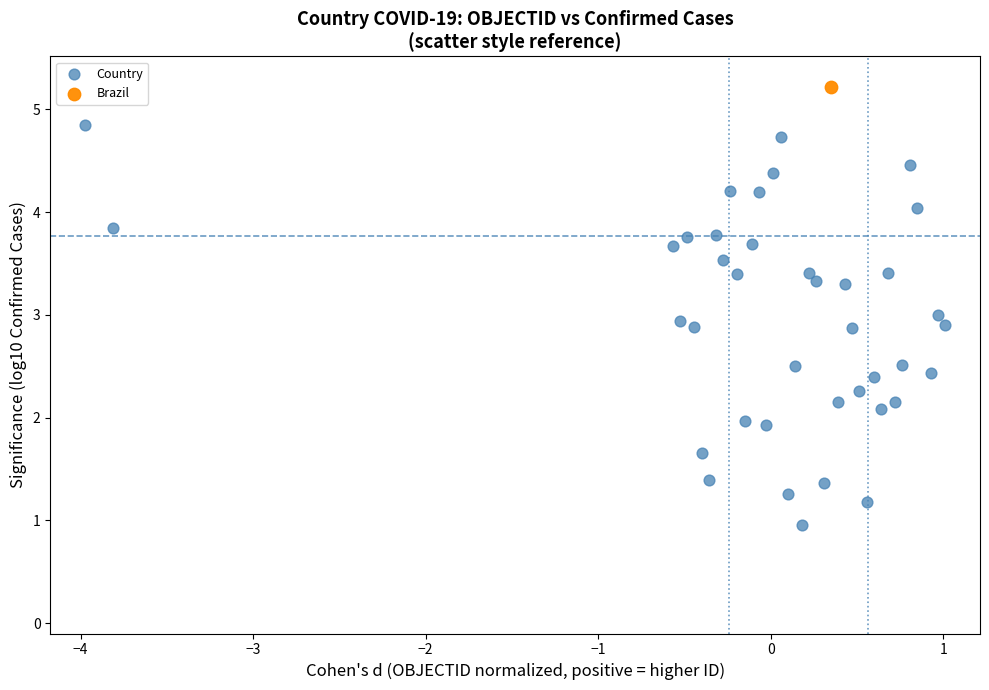

What are all the series names shown in the legend?

Country, Brazil